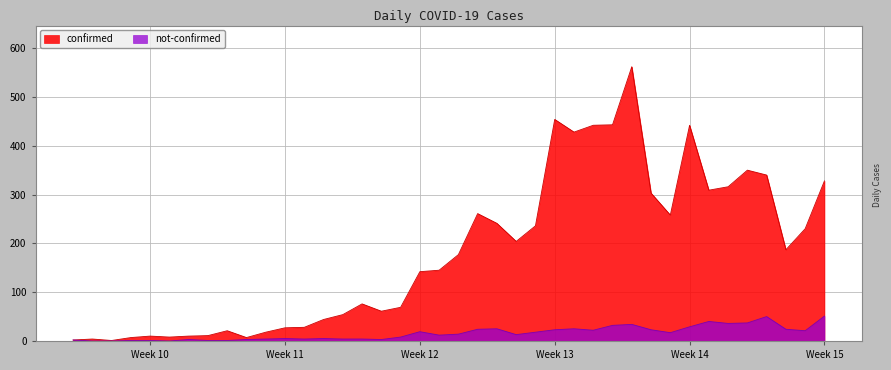

Which series has the largest total across all categories?

confirmed